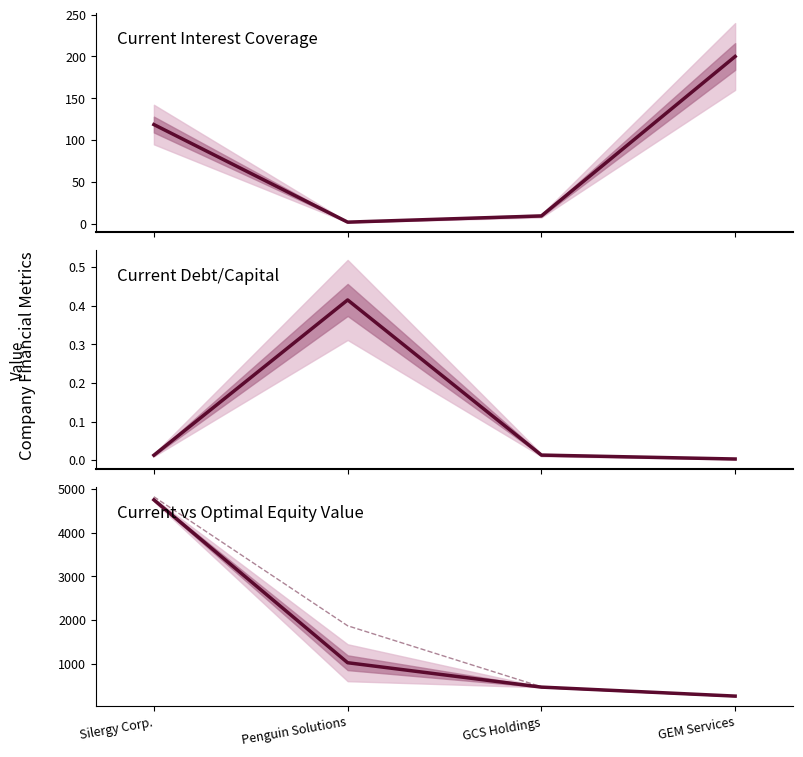

Is this an area chart (filled region under the line)?

No